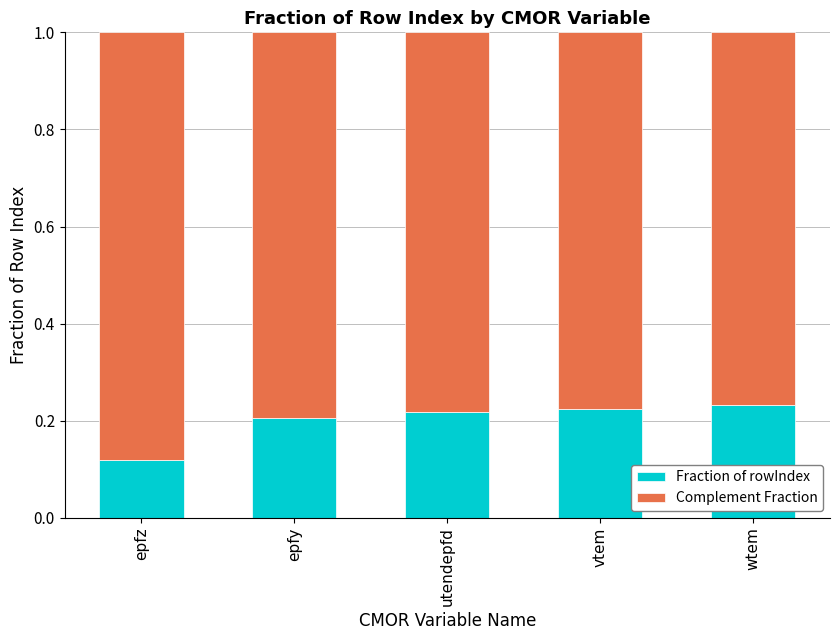

At which label is Fraction of rowIndex closest to 0?

epfz